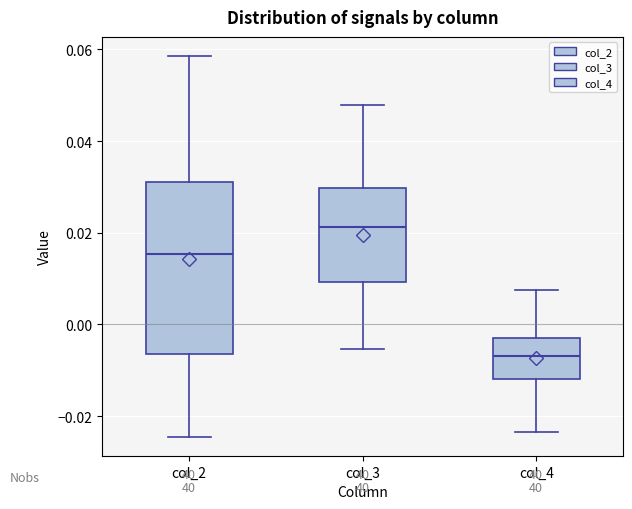

Comparing the boxes themselves (not the whiskers), which one is the tallest?

col_2